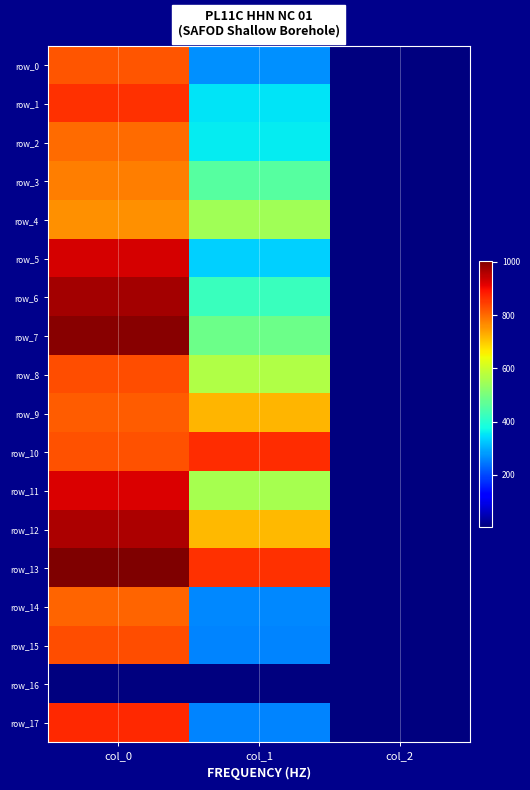

Is the value of row_10 at col_0 greater than the value of row_1 at col_1?

Yes